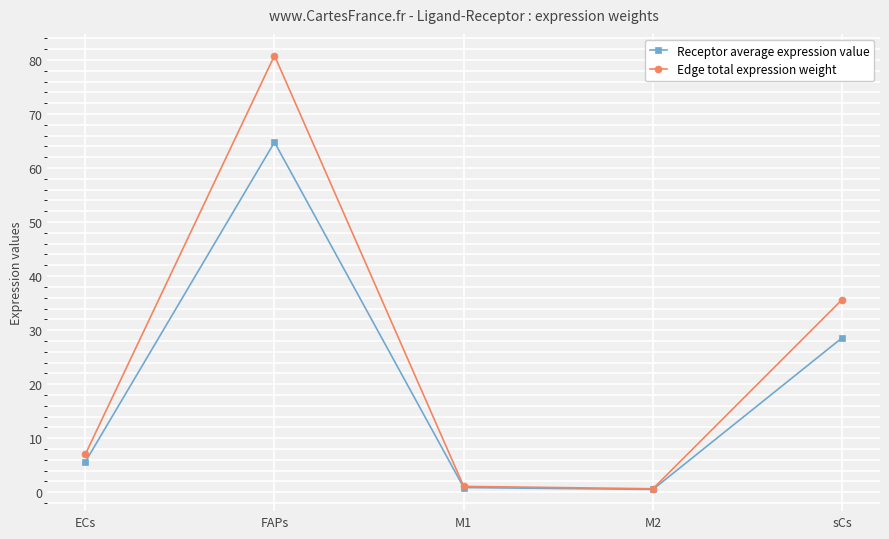

At how many categories does at least one series exceed 22?

2